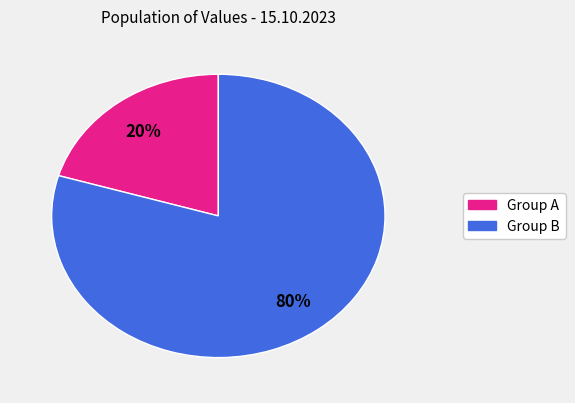

To the nearest percent, what is the average slice percentage?

50%